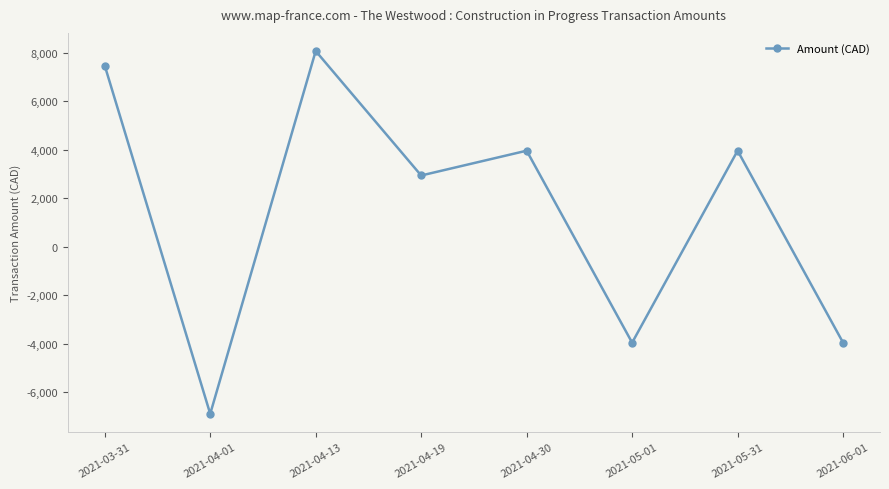

At which category does the data reach its first local valley?

2021-04-01